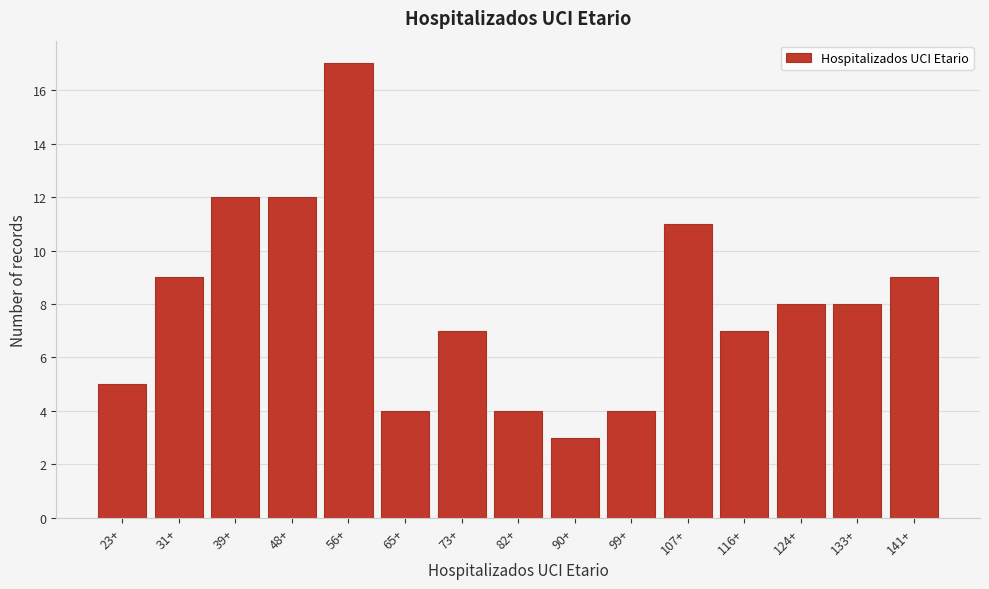

Reading left to right, what are all the values shown in this chart?

5	9	12	12	17	4	7	4	3	4	11	7	8	8	9